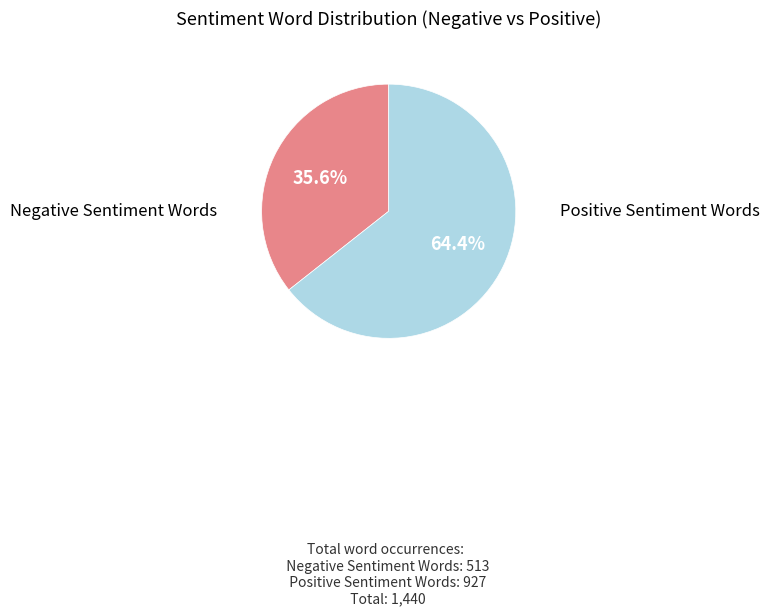

Does any single category account for the majority?

Yes